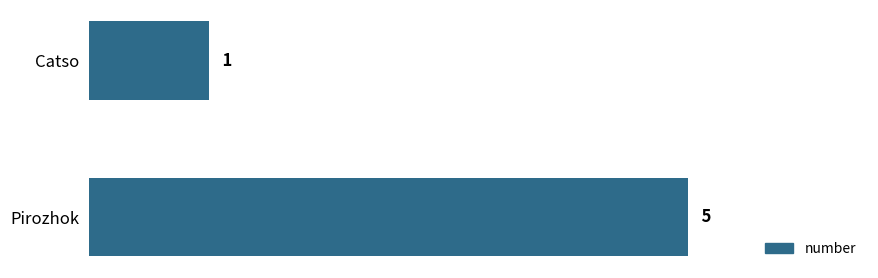

Reading top to bottom, transcribe all the data shown in this chart.

1	5